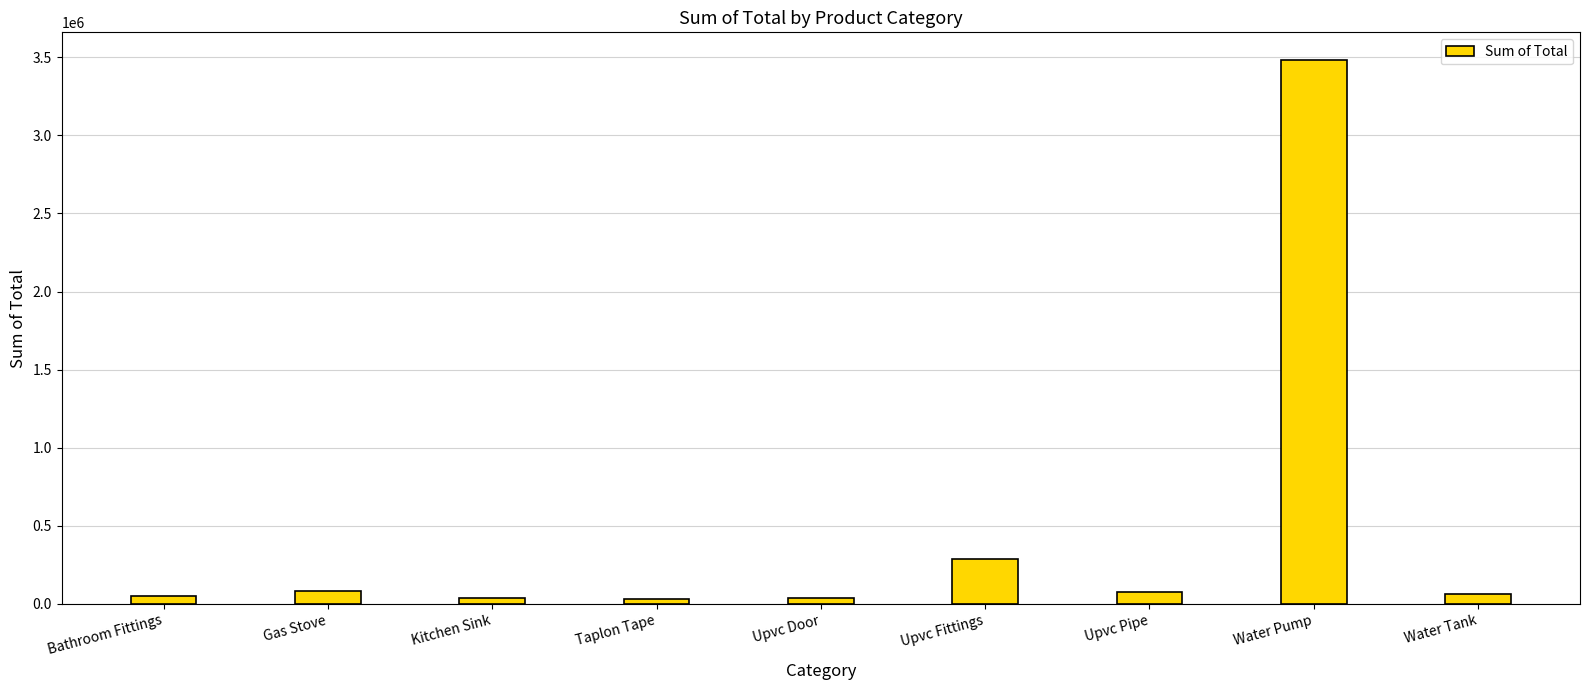

What position from the left is Water Tank?

9